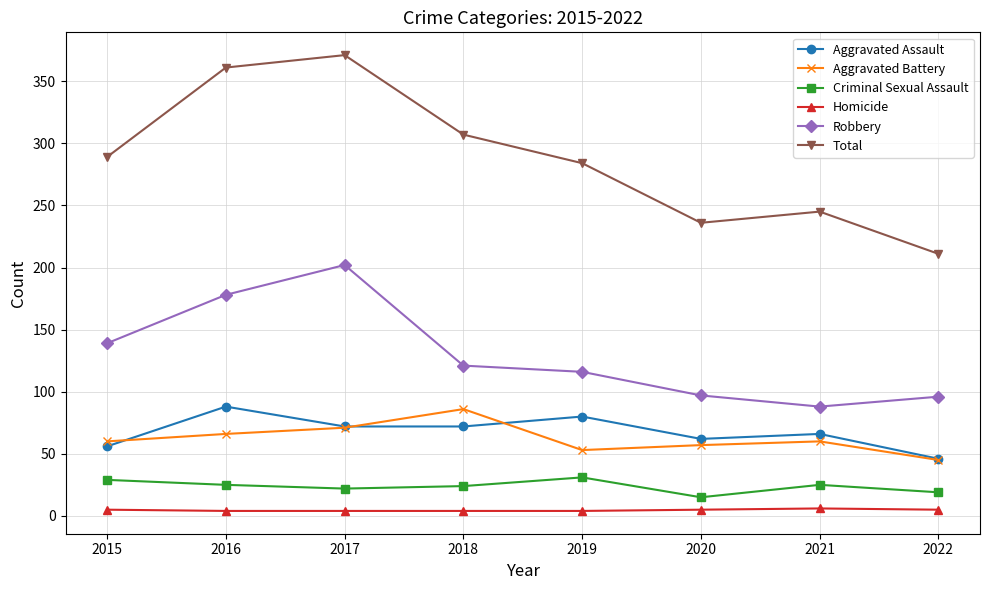

What is the value of the Total point at the 3rd from the left?

371